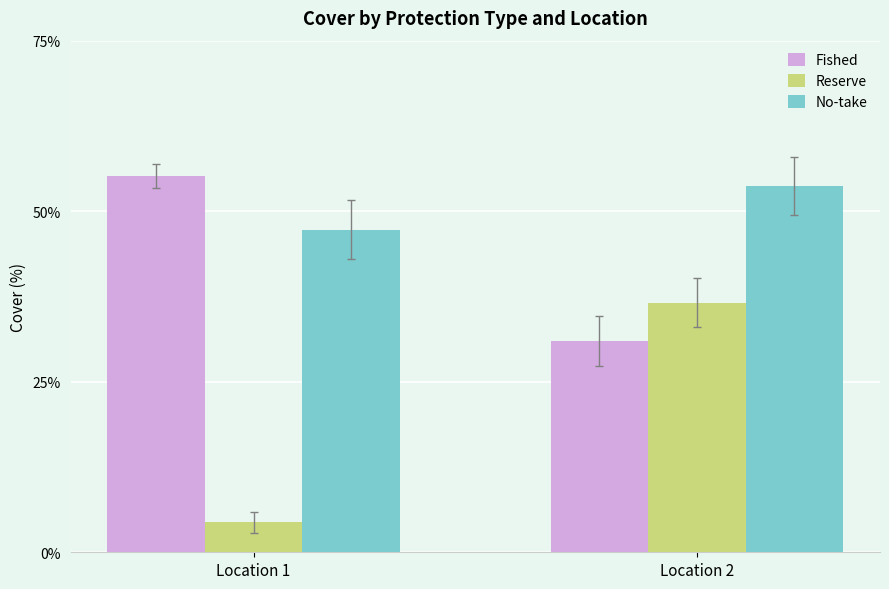

Reading left to right, list all the values displayed in this chart.

Fished: Location 1=55.1	Location 2=31.0
Reserve: Location 1=4.4	Location 2=36.6
No-take: Location 1=47.3	Location 2=53.7